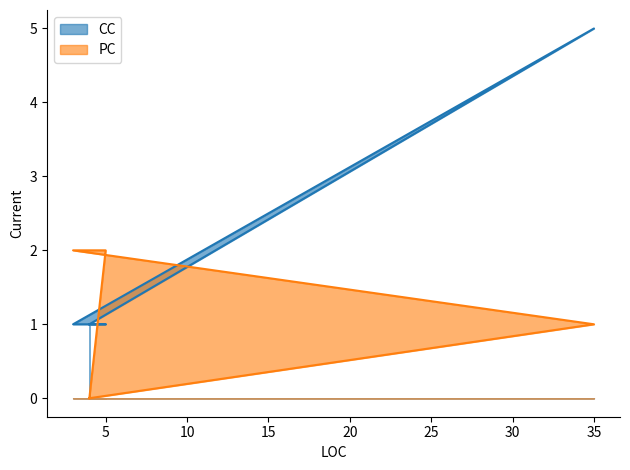

Is the value of PC at 3 greater than the value of CC at 5?

Yes